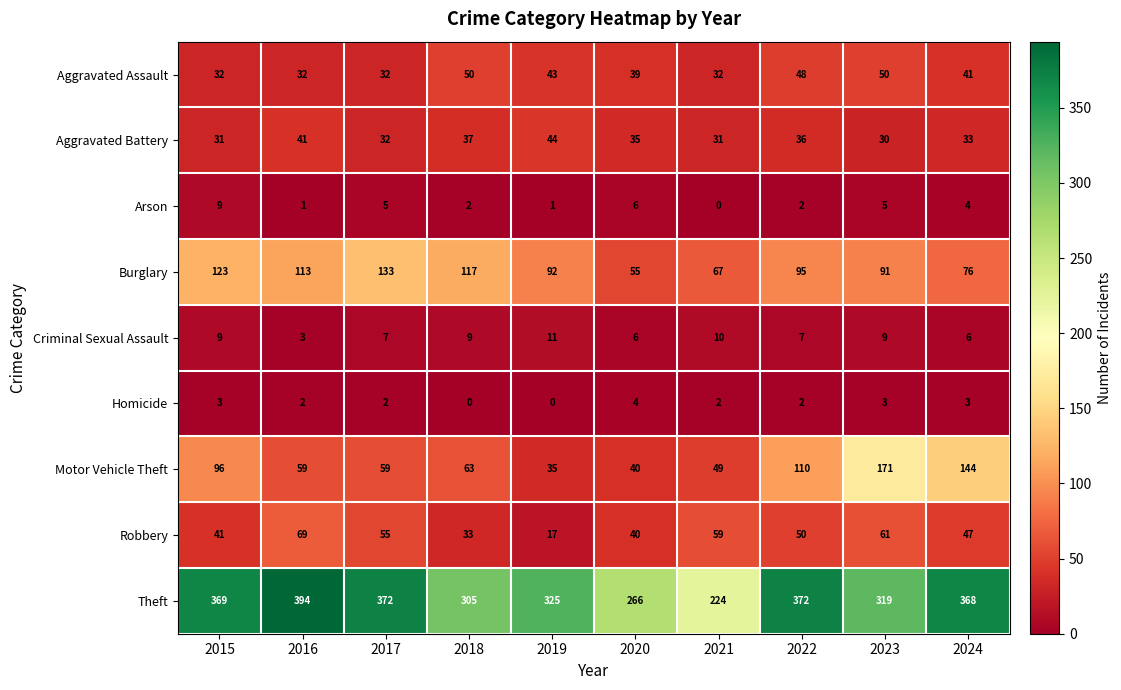

Is the value of Homicide at 2015 greater than the value of Criminal Sexual Assault at 2023?

No